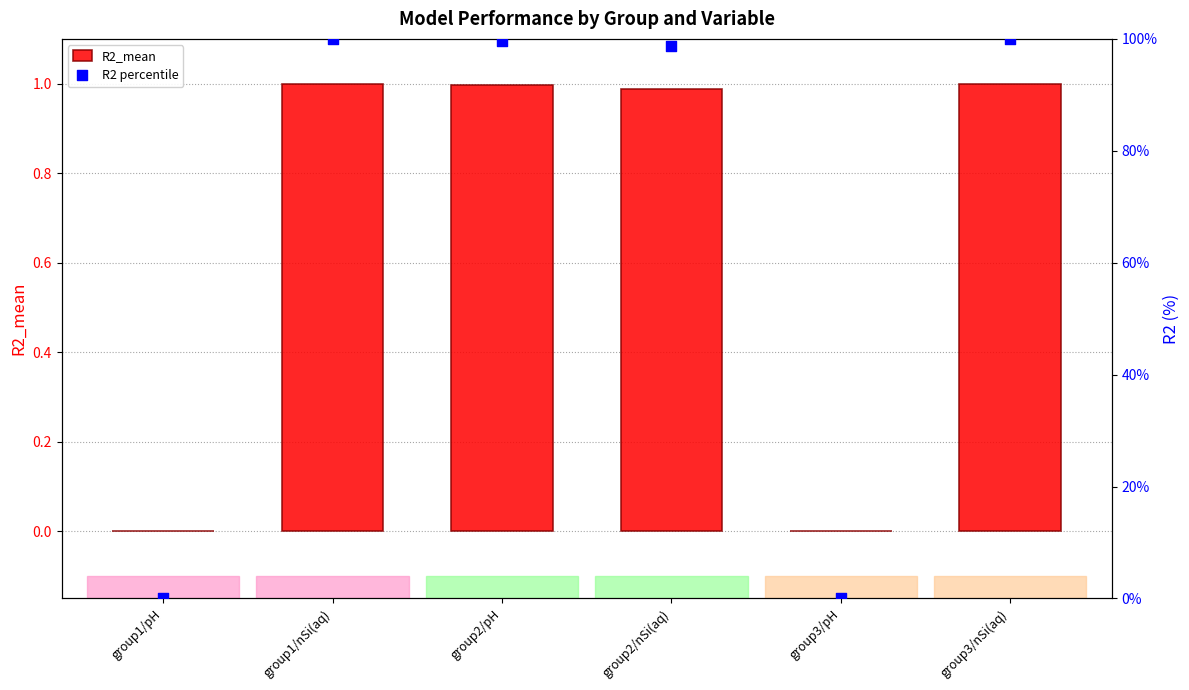

Which series has the widest spread of Y values?

R2 percentile